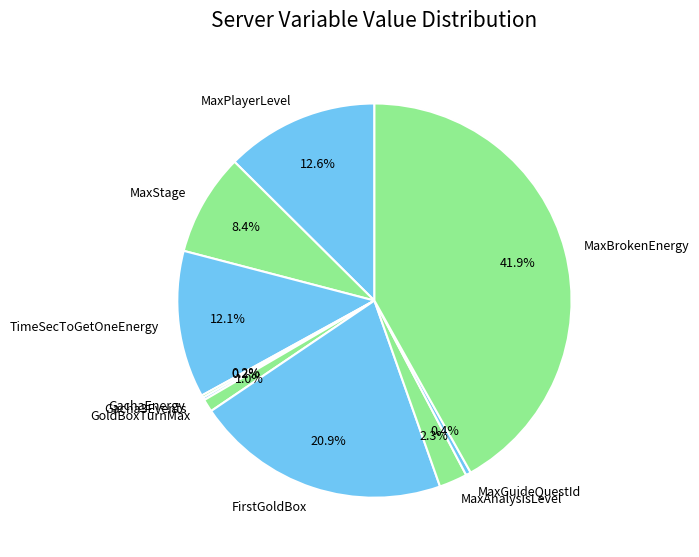

Do GoldBoxTurnMax and TimeSecToGetOneEnergy together represent more than half of the pie?

No